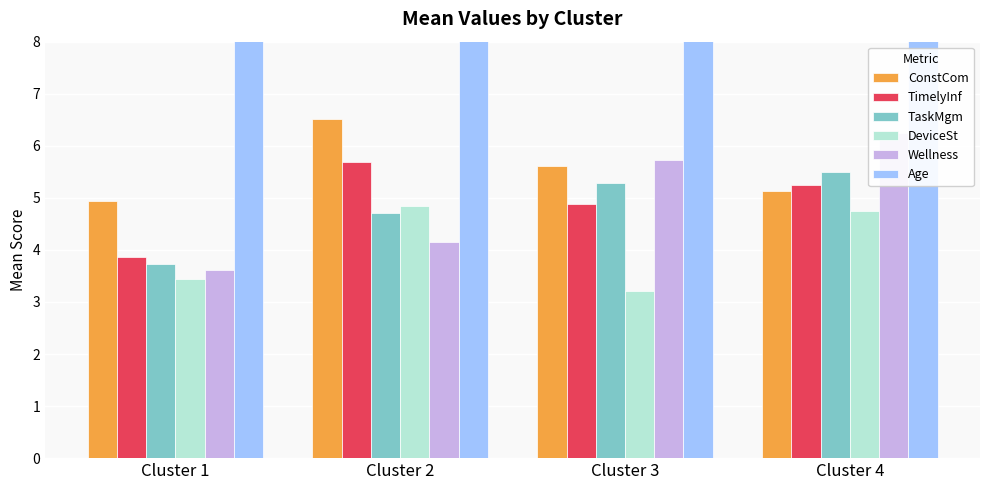

Count the number of categories in the chart.

4